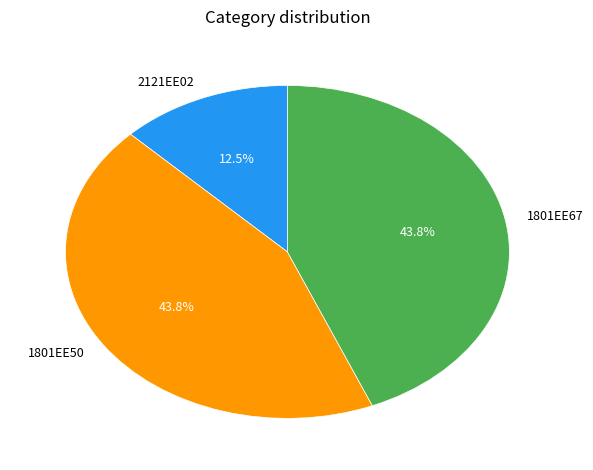

True or false: 1801EE67 accounts for 36% of the total.

False